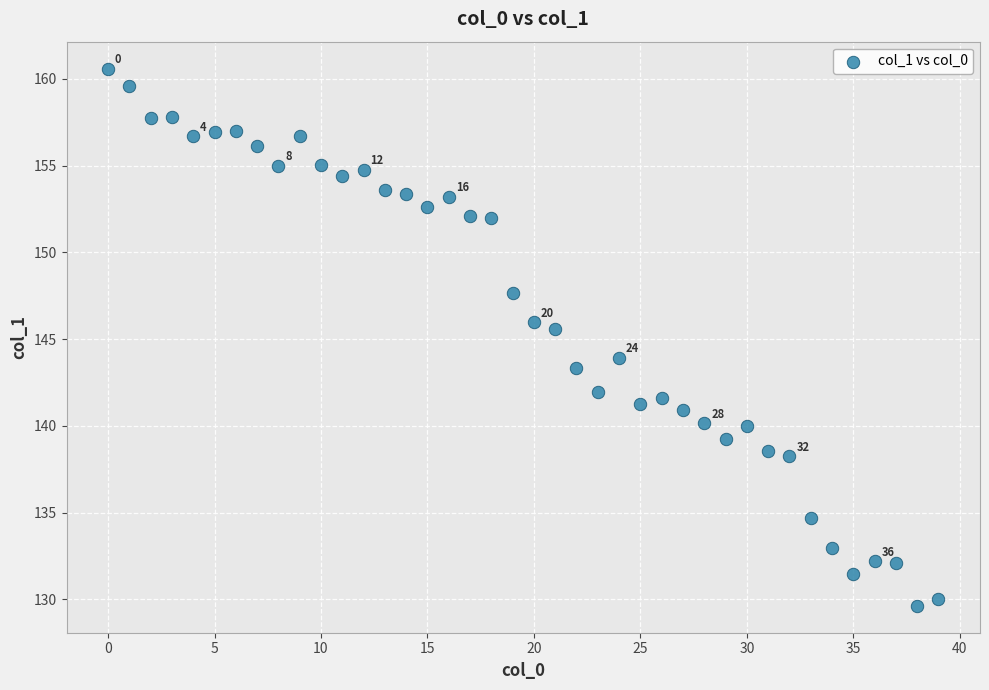

What Y value in the scatter plot is closest to 145?

145.6